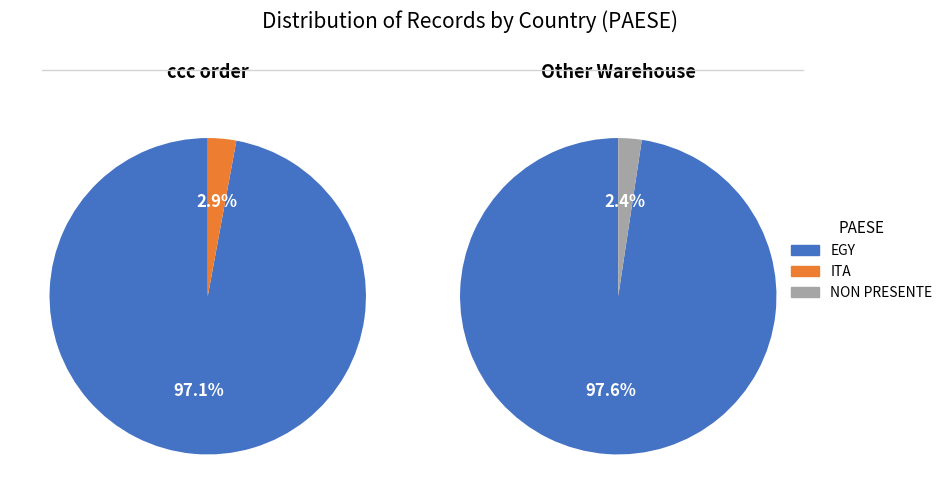

Is there any slice that represents more than half of the pie?

Yes